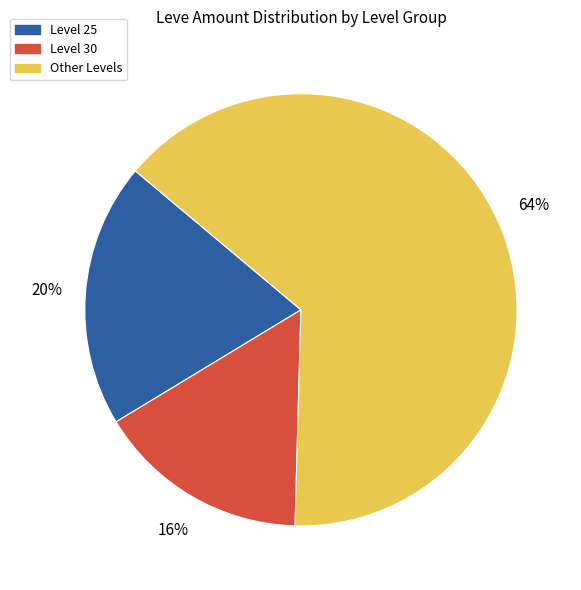

What percentage is the Level 25 slice, to the nearest percent?

20%